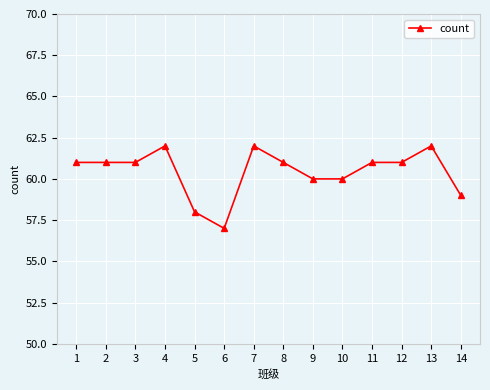

Where is the data nearest to the value 59?

14